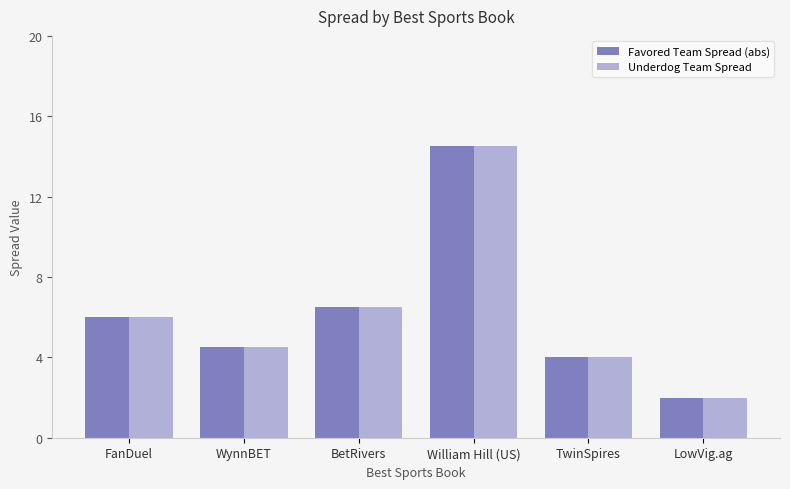

Reading right to left, what are all the values shown in this chart?

Favored Team Spread (abs): 2.0	4.0	14.5	6.5	4.5	6.0
Underdog Team Spread: 2.0	4.0	14.5	6.5	4.5	6.0